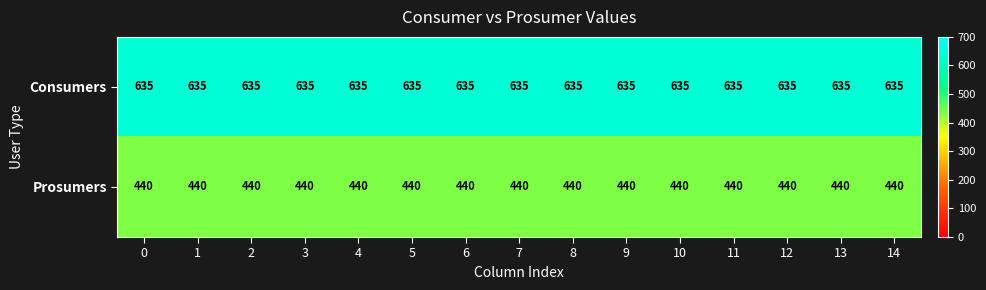

What value does the Consumers series have at 5?

635